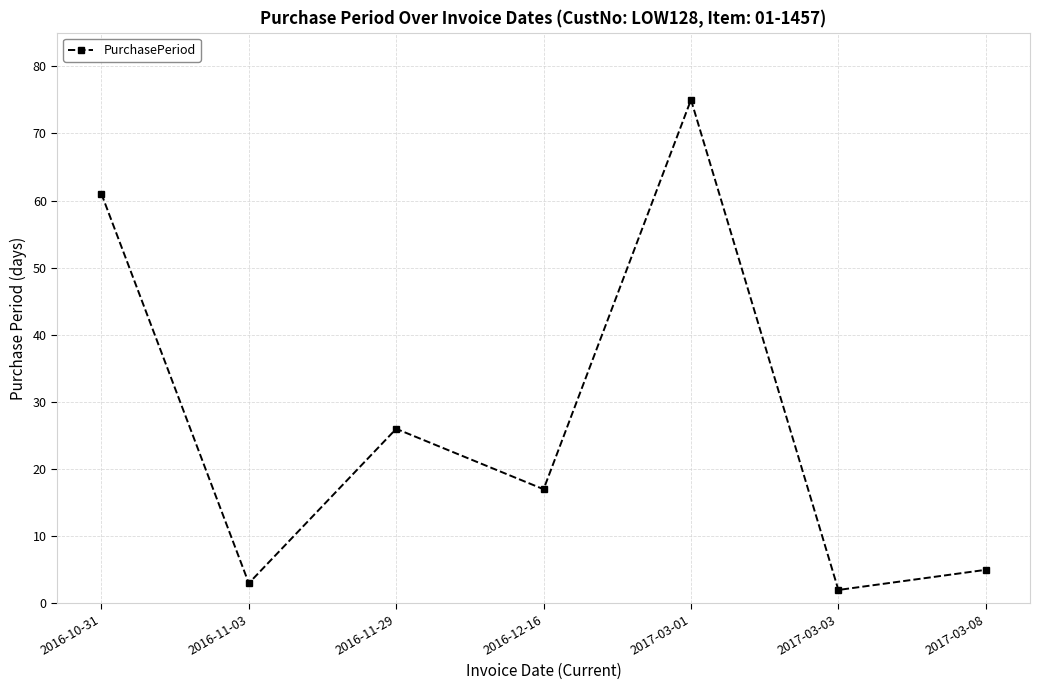

How many distinct data groups are displayed?

1